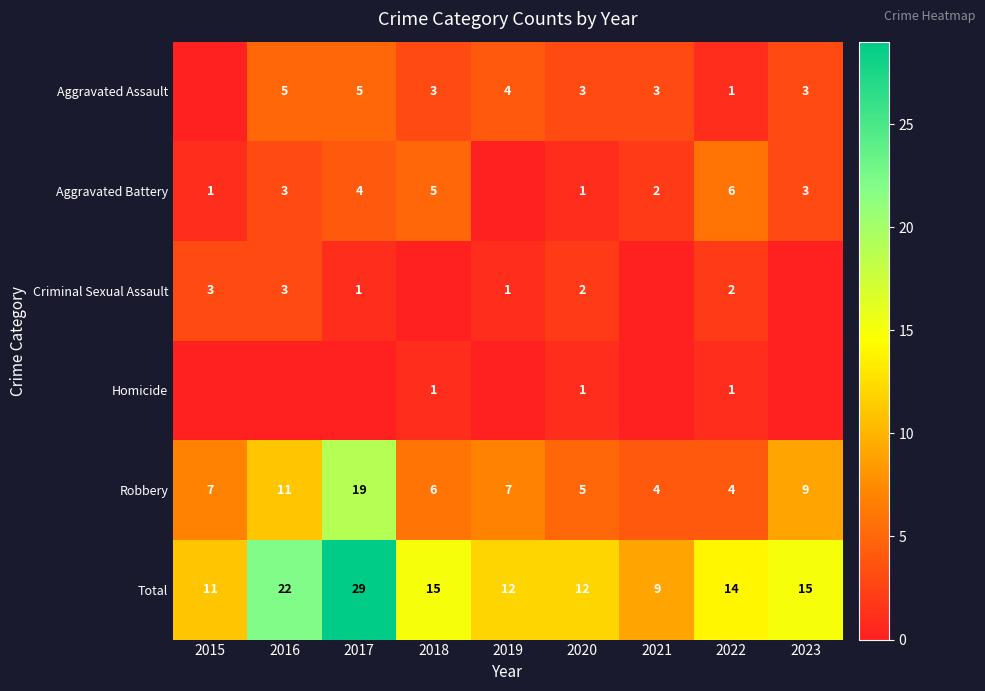

What is the spread (max minus min) of values at 2022?

13